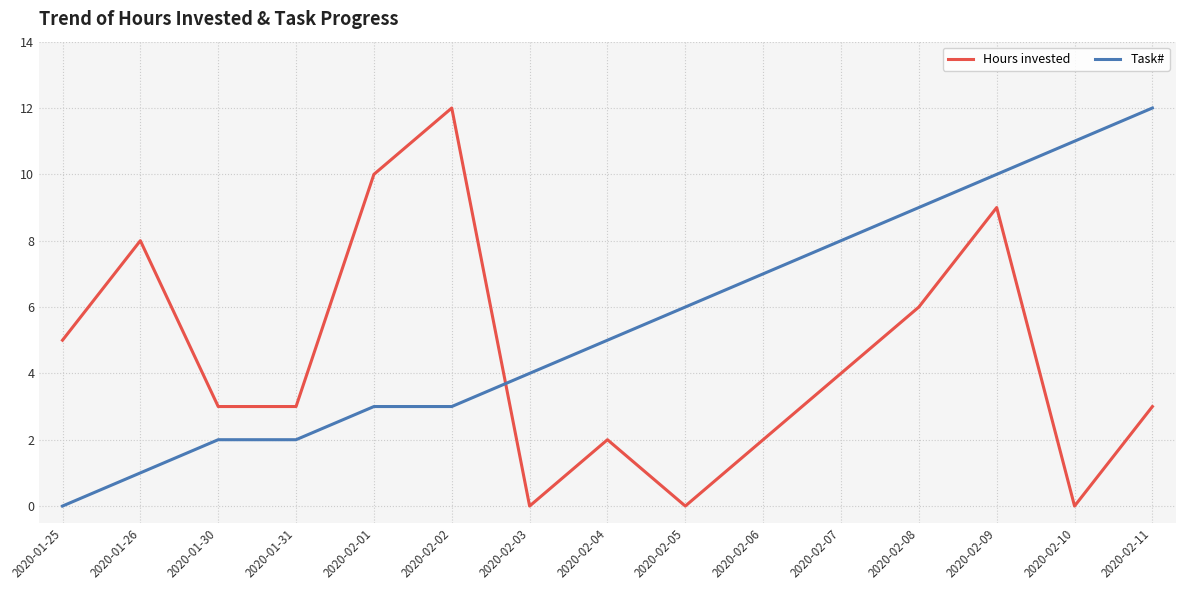

Rank the series at 2020-02-07 from highest to lowest value.

Task#, Hours invested